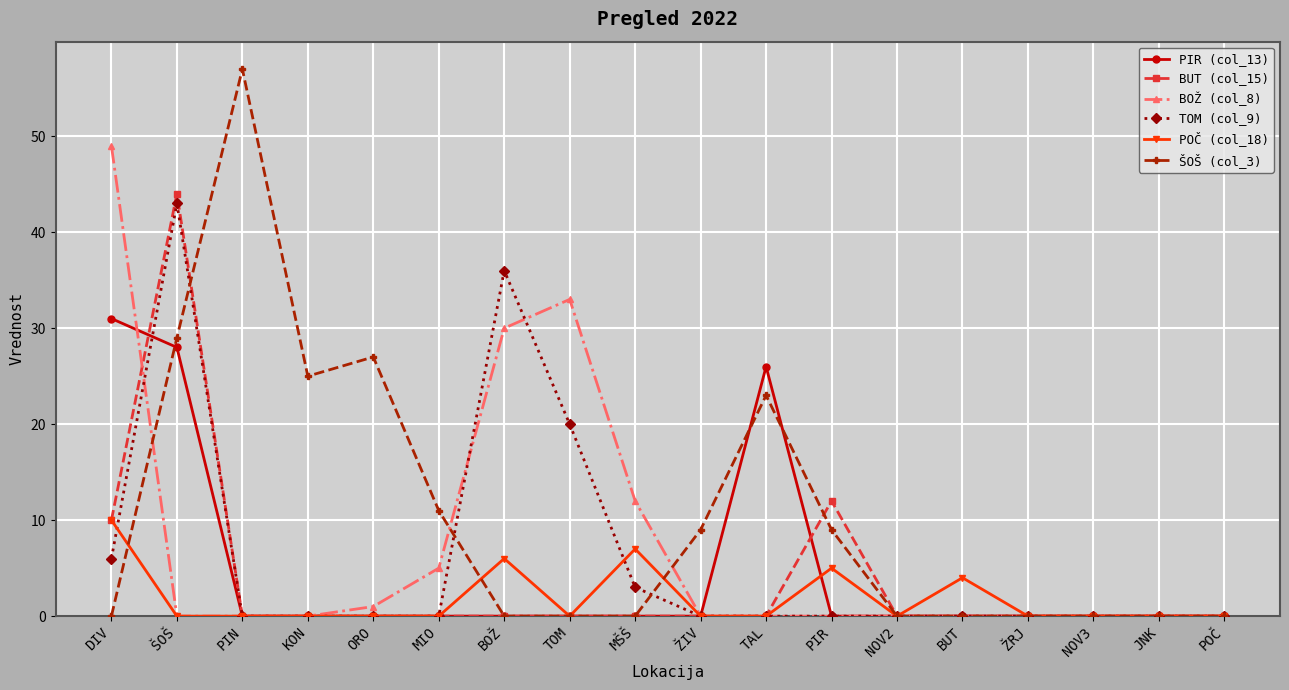

Reading left to right, extract all data points from this chart.

PIR (col_13): DIV=31	ŠOŠ=28	PIN=0	KON=0	ORO=0	MIO=0	BOŽ=0	TOM=0	MŠŠ=0	ŽIV=0	TAL=26	PIR=0	NOV2=0	BUT=0	ŽRJ=0	NOV3=0	JNK=0	POČ=0
BUT (col_15): DIV=10	ŠOŠ=44	PIN=0	KON=0	ORO=0	MIO=0	BOŽ=0	TOM=0	MŠŠ=0	ŽIV=0	TAL=0	PIR=12	NOV2=0	BUT=0	ŽRJ=0	NOV3=0	JNK=0	POČ=0
BOŽ (col_8): DIV=49	ŠOŠ=0	PIN=0	KON=0	ORO=1	MIO=5	BOŽ=30	TOM=33	MŠŠ=12	ŽIV=0	TAL=0	PIR=0	NOV2=0	BUT=0	ŽRJ=0	NOV3=0	JNK=0	POČ=0
TOM (col_9): DIV=6	ŠOŠ=43	PIN=0	KON=0	ORO=0	MIO=0	BOŽ=36	TOM=20	MŠŠ=3	ŽIV=0	TAL=0	PIR=0	NOV2=0	BUT=0	ŽRJ=0	NOV3=0	JNK=0	POČ=0
POČ (col_18): DIV=10	ŠOŠ=0	PIN=0	KON=0	ORO=0	MIO=0	BOŽ=6	TOM=0	MŠŠ=7	ŽIV=0	TAL=0	PIR=5	NOV2=0	BUT=4	ŽRJ=0	NOV3=0	JNK=0	POČ=0
ŠOŠ (col_3): DIV=0	ŠOŠ=29	PIN=57	KON=25	ORO=27	MIO=11	BOŽ=0	TOM=0	MŠŠ=0	ŽIV=9	TAL=23	PIR=9	NOV2=0	BUT=0	ŽRJ=0	NOV3=0	JNK=0	POČ=0